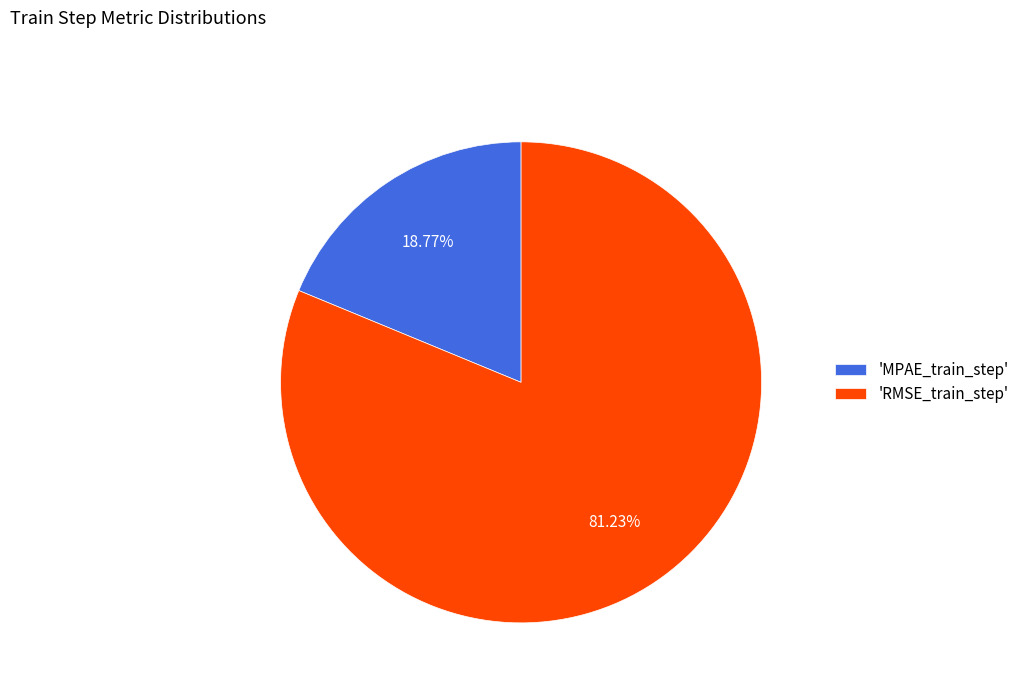

Which slice represents more than half of the pie?

'RMSE_train_step'